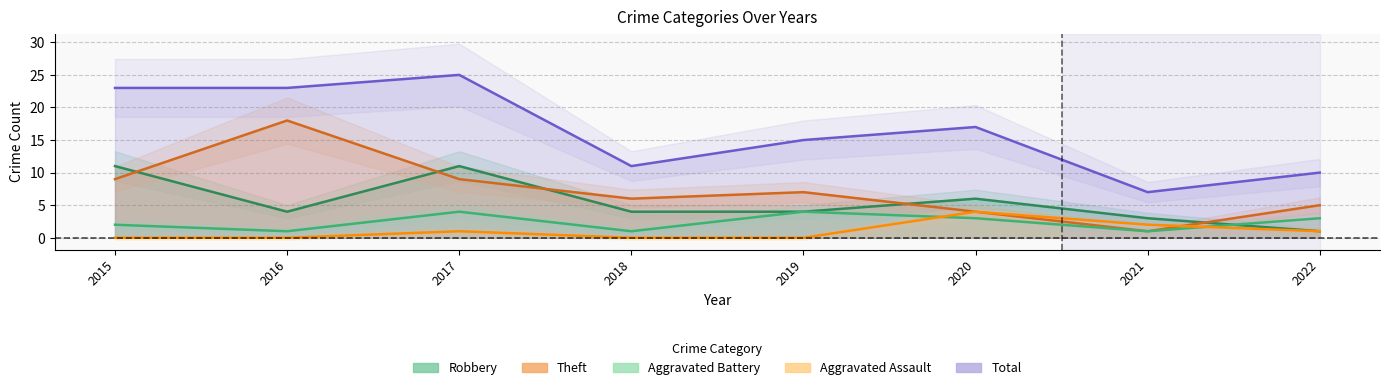

What are all the series names shown in the legend?

Aggravated Assault, Aggravated Battery, Robbery, Theft, Total